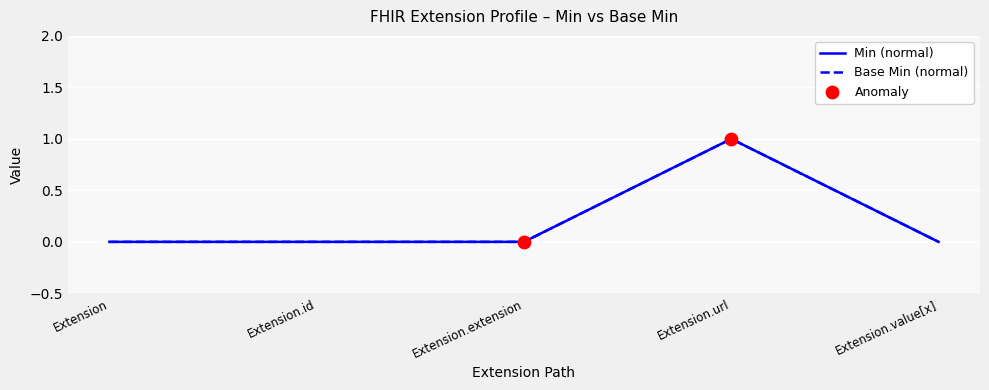

At which category is the sum across all series the highest?

Extension.url